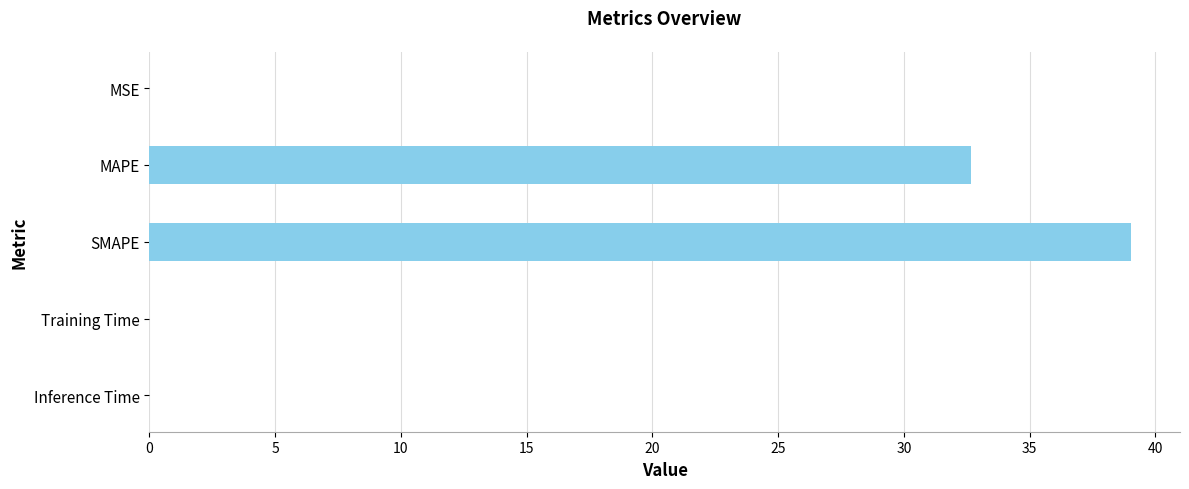

Which has a higher value, Training Time or MAPE?

MAPE